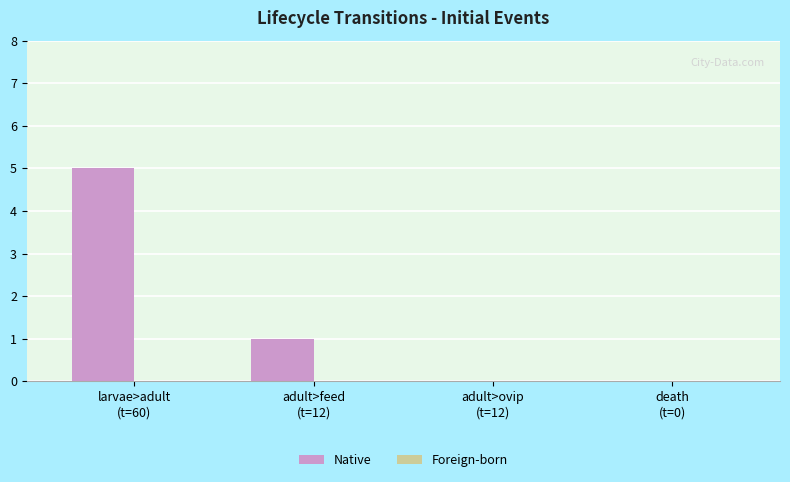

What is the sum of all values?

6